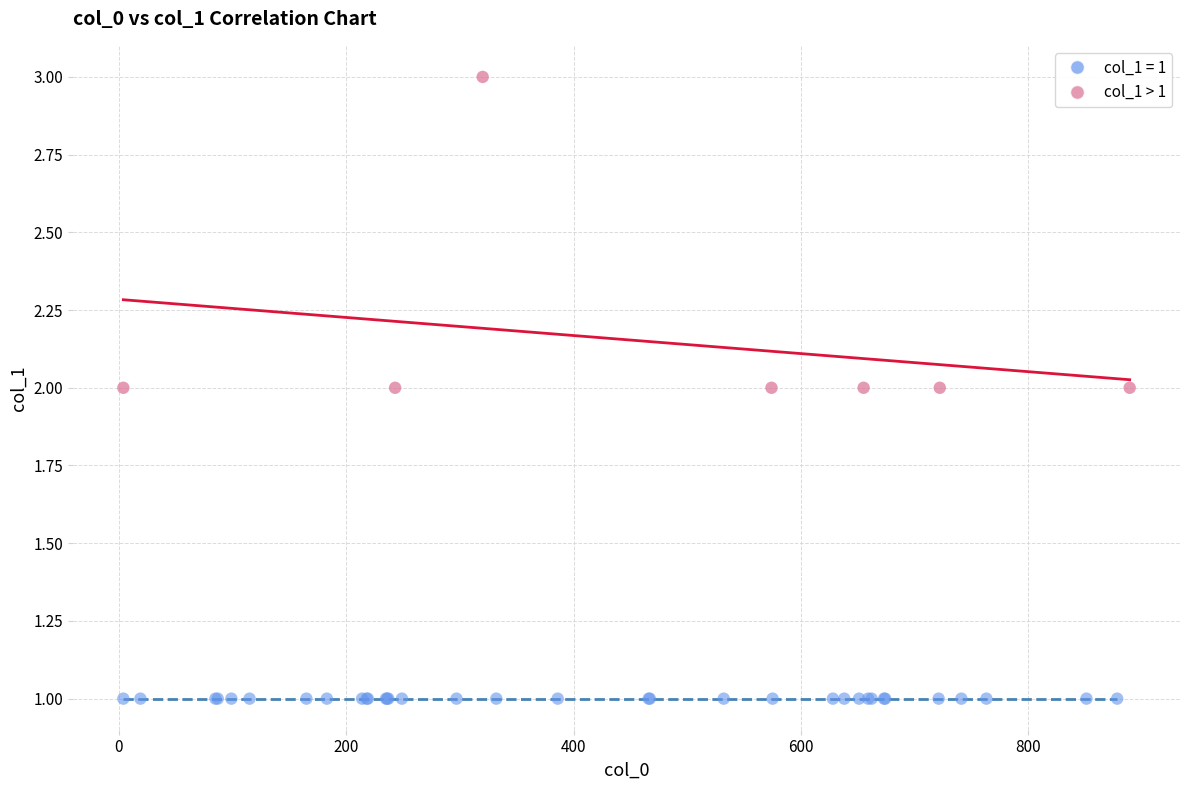

Which series reaches the minimum Y coordinate?

col_1 = 1